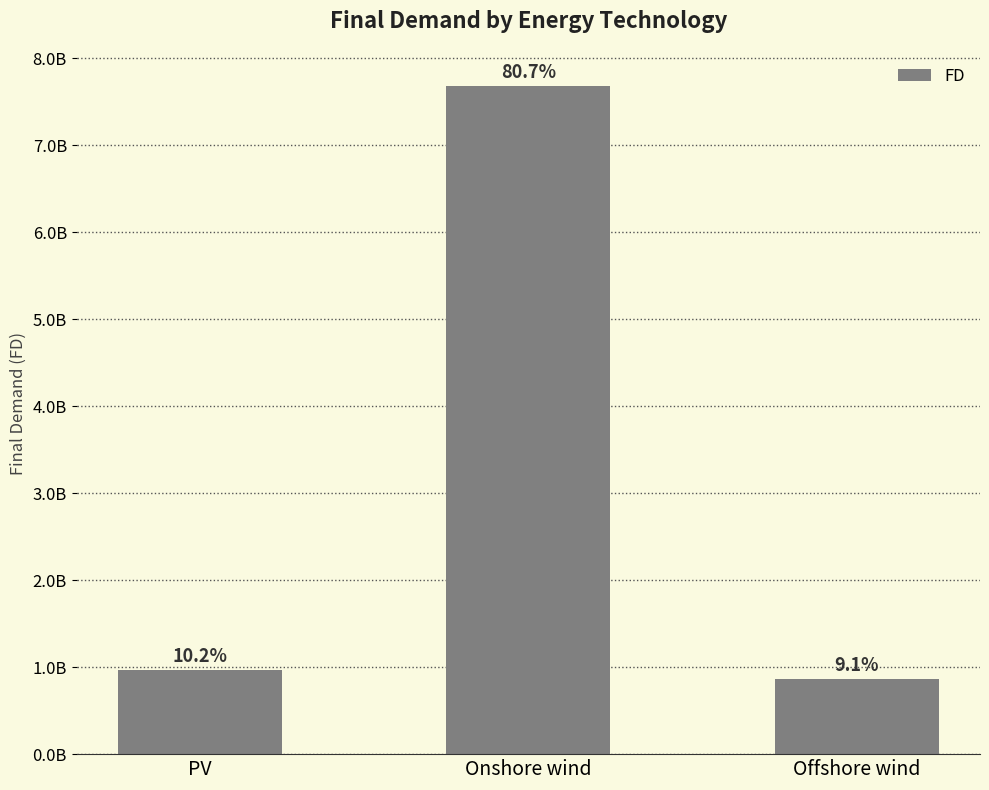

Is it true that the value at Offshore wind is 863609747.2?

True